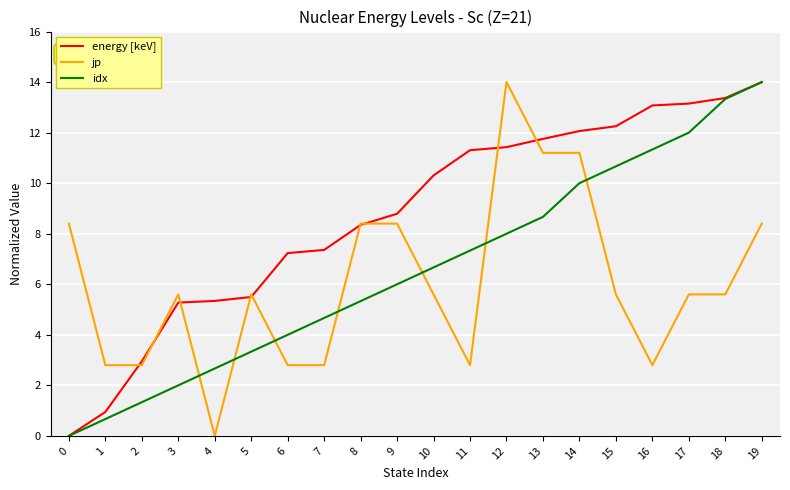

Rank the categories by idx value from lowest to highest.

0, 1, 2, 3, 4, 5, 6, 7, 8, 9, 10, 11, 12, 13, 14, 15, 16, 17, 18, 19